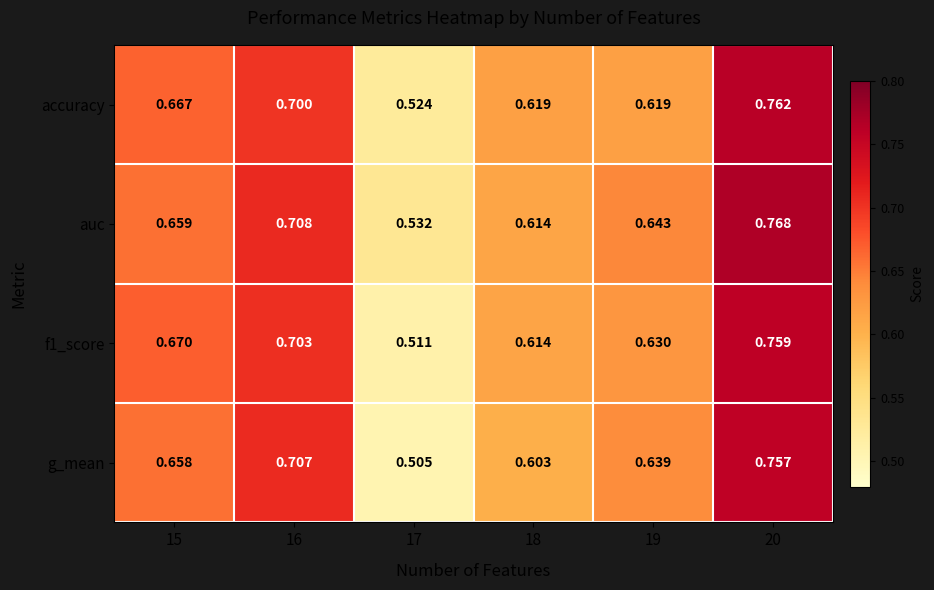

Which series has the widest spread of values?

g_mean